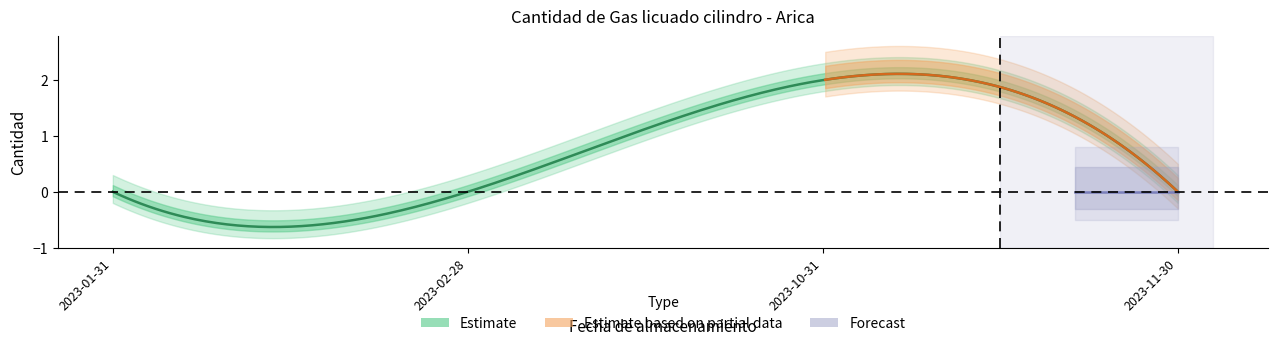

What is the label of the 1st point from the right?

2023-11-30